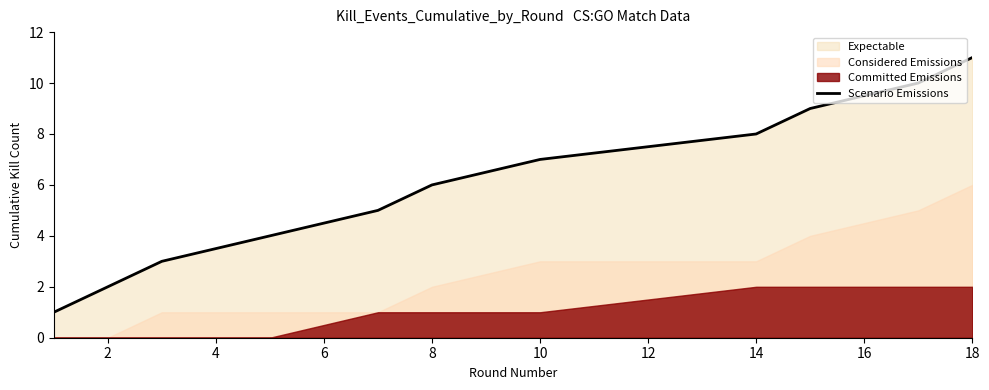

What is the maximum value for Scenario Emissions?

11